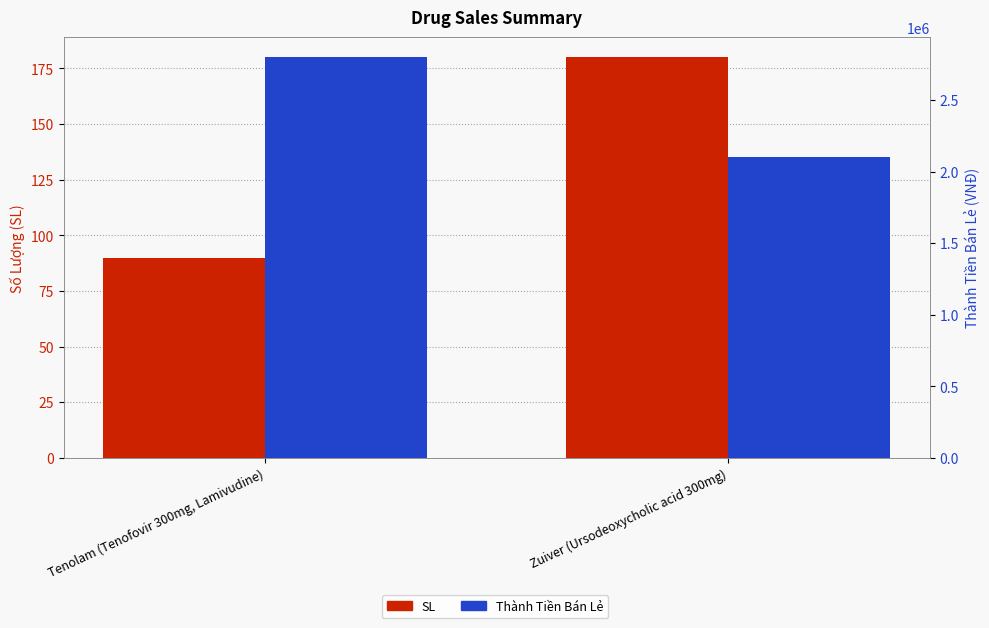

What is the value of the SL bar at the 2nd from the left?

180